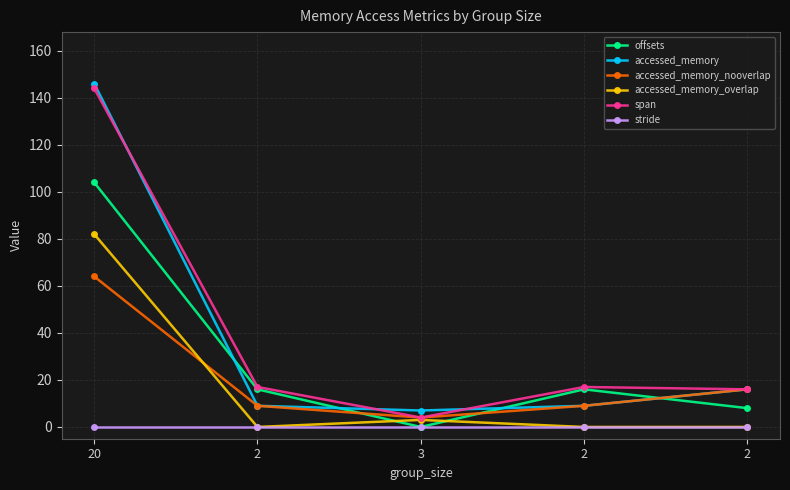

How many data points does each series have?

5